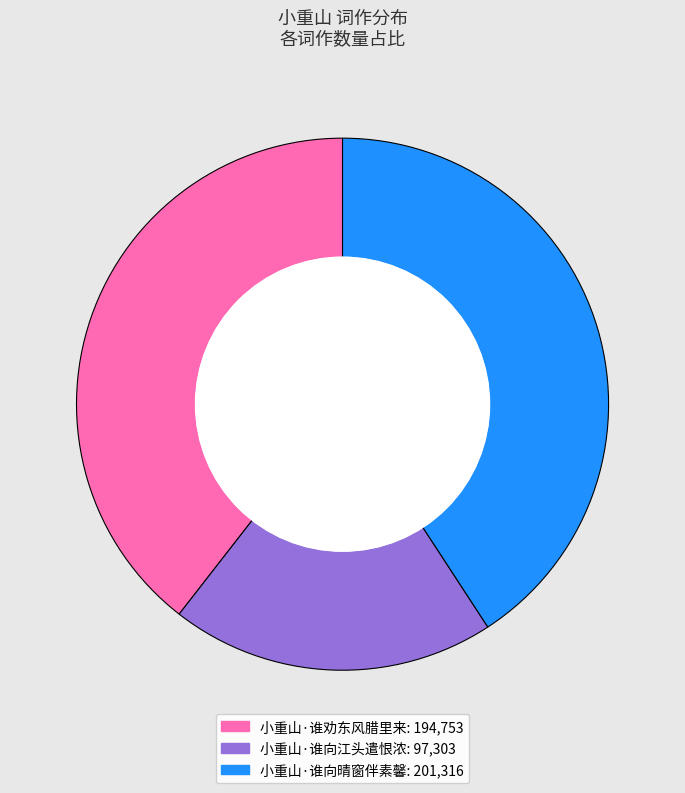

How many slices are in this pie chart?

3